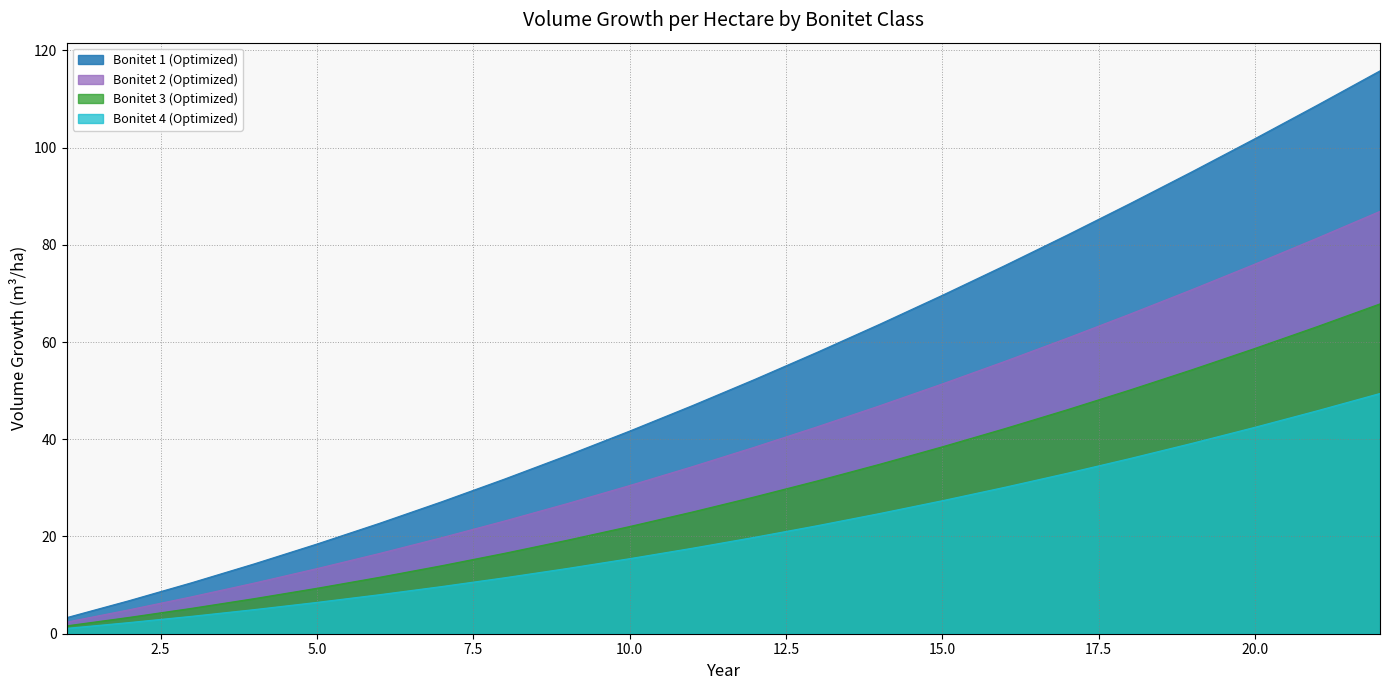

True or false: Bonitet 1 (Optimized) and Bonitet 3 (Optimized) cross at least once.

False